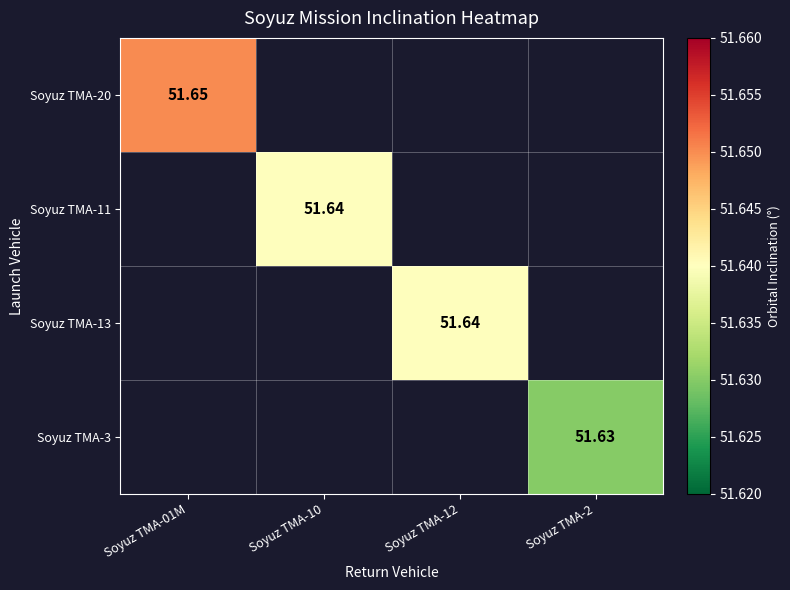

How many distinct data groups are displayed?

4